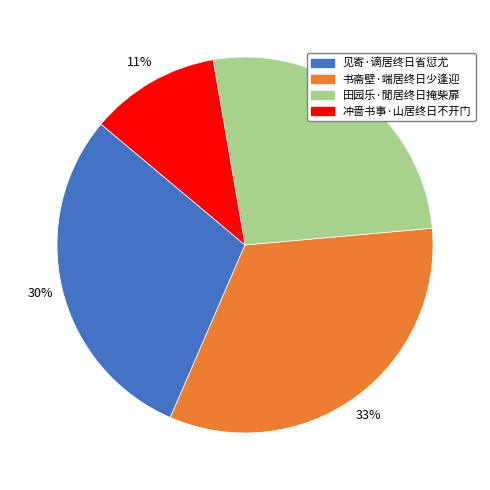

Which category has the smallest portion of the pie?

冲啬书事·山居终日不开门